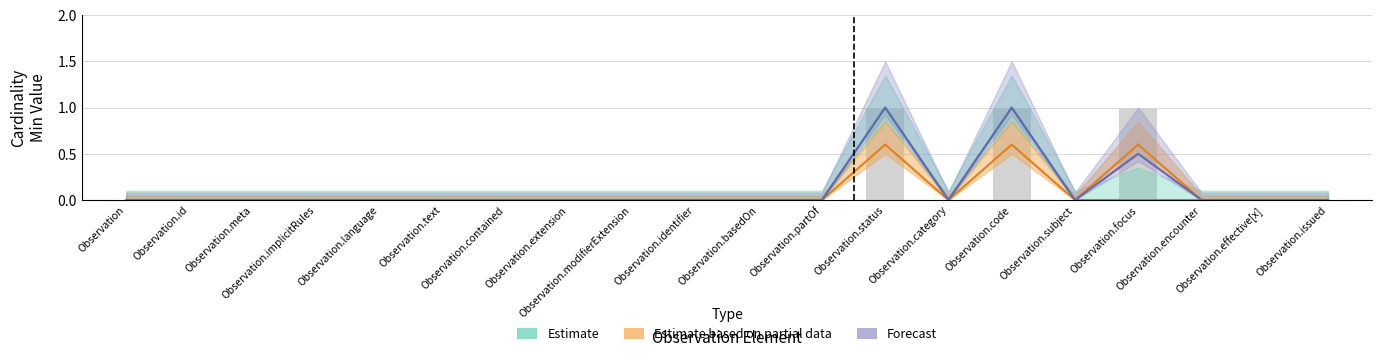

Is the value of Forecast at Observation.basedOn greater than the value of Estimate at Observation.subject?

No